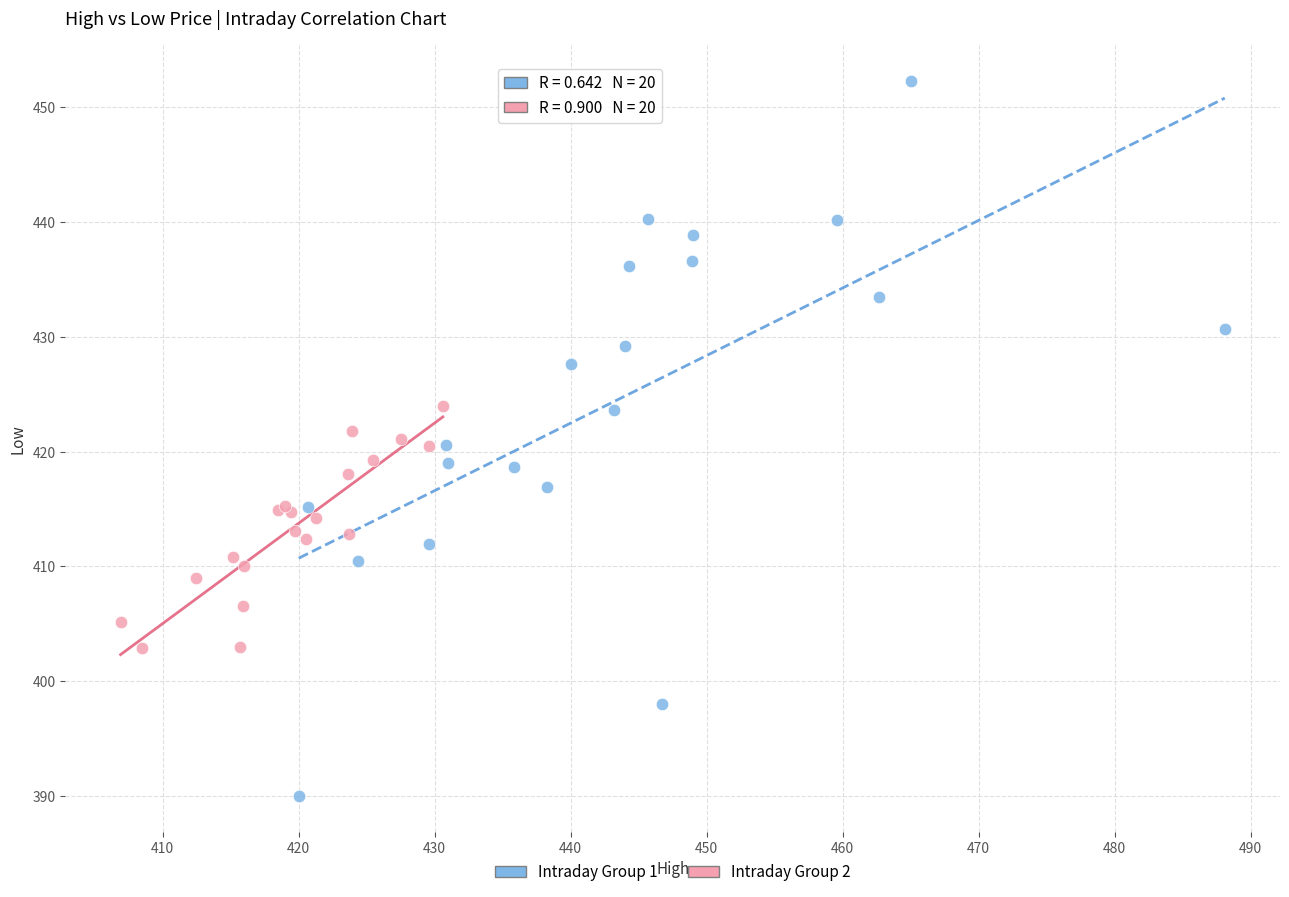

Which series contains the highest Y value?

Intraday Group 1